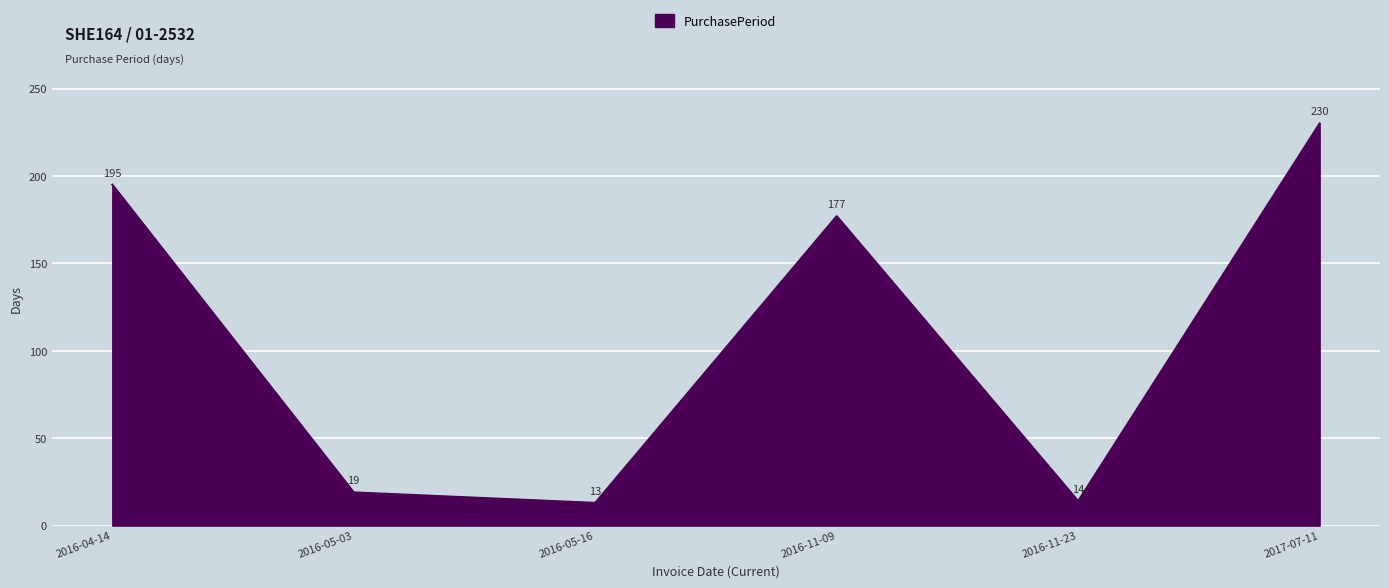

Is it true that the value at 2016-11-23 is 14?

True